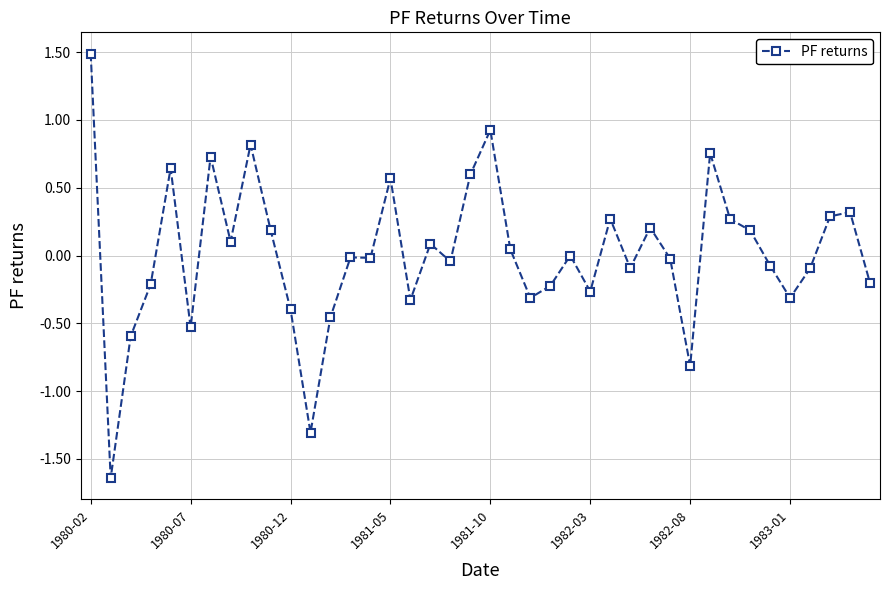

How many data points does each series have?

40